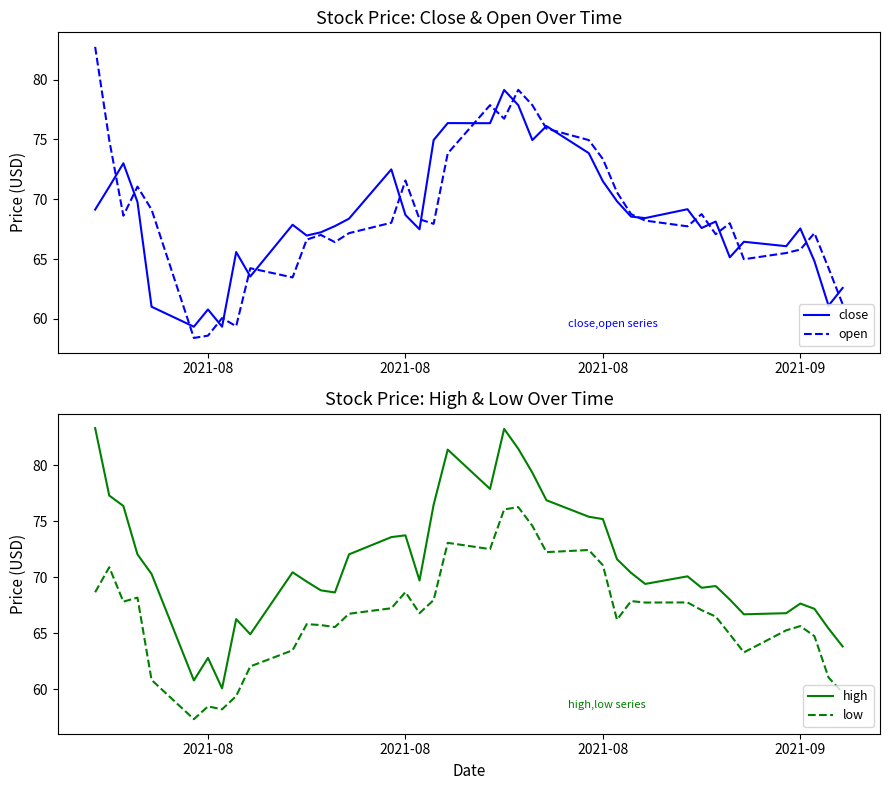

How many interior local peaks does the high series have?

9